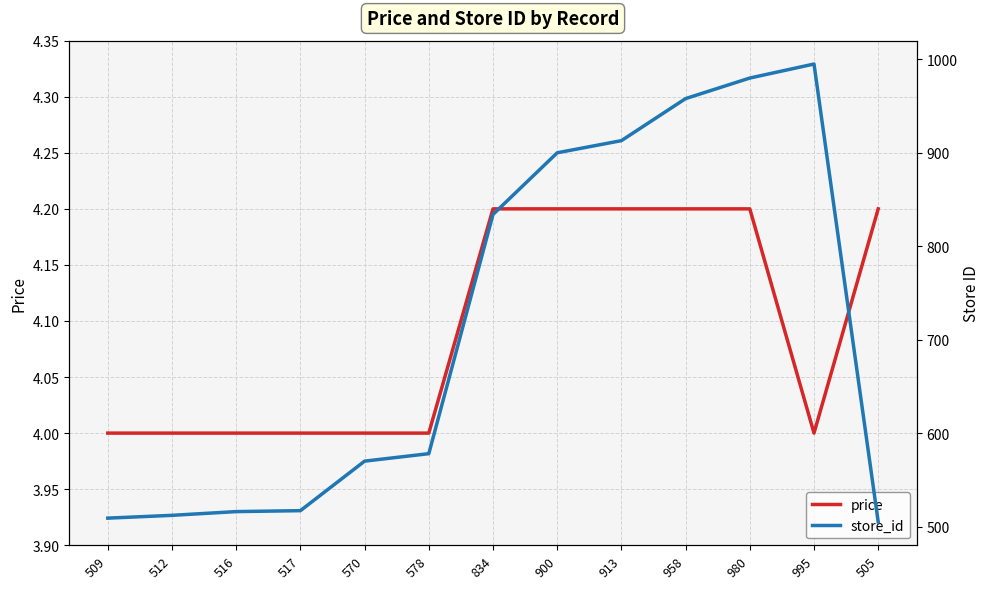

Rank the series by their maximum value, from lowest to highest.

price, store_id